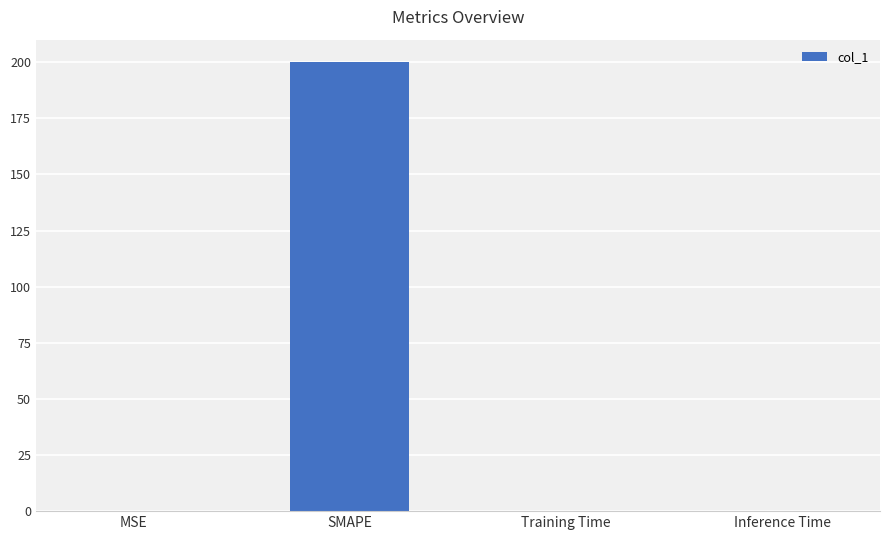

The chart shows a value of 0.0 at Inference Time. True or false?

True